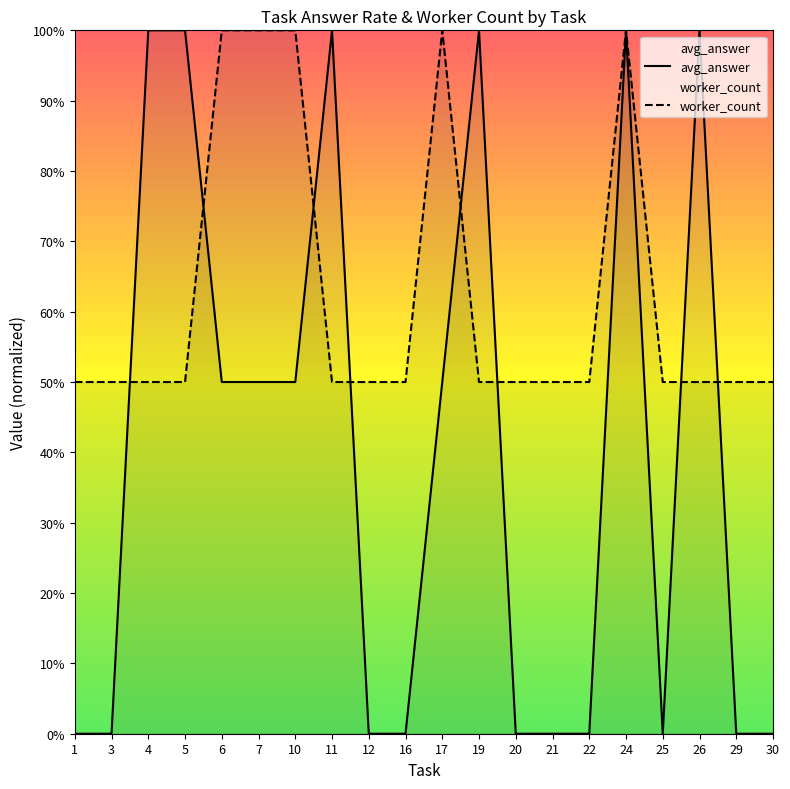

At how many categories does at least one series exceed 0?

20